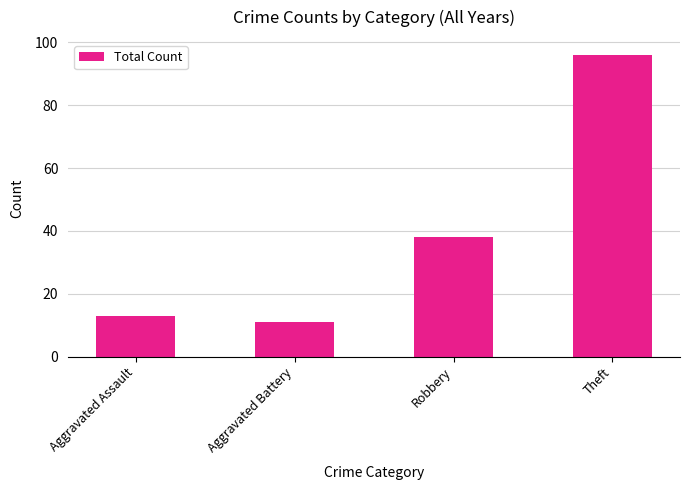

What is the ratio of the value at Theft to the value at Aggravated Assault?

7.4